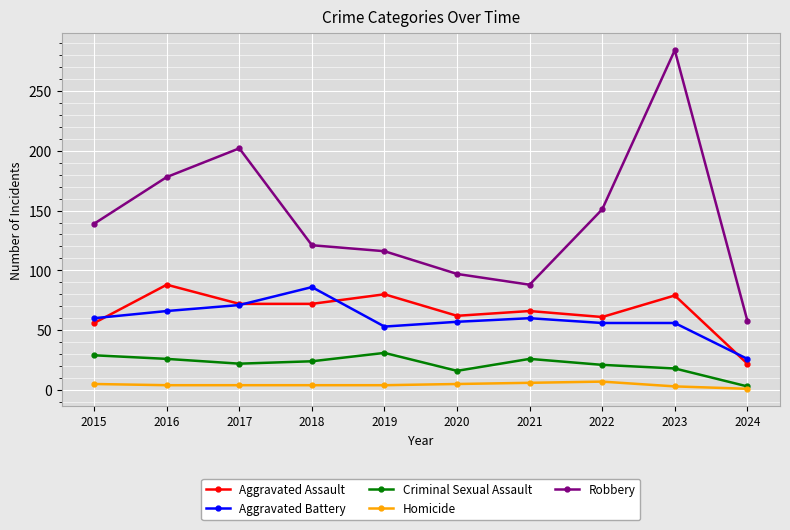

True or false: Homicide has more than 0 points higher than both neighbors.

True